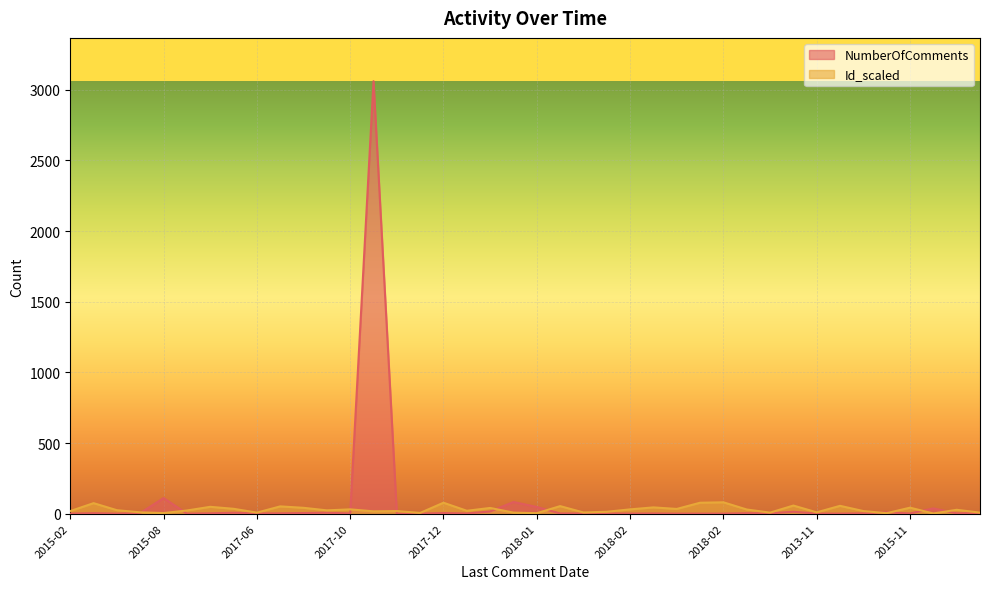

How many interior local valleys does the Id_scaled series have?

13